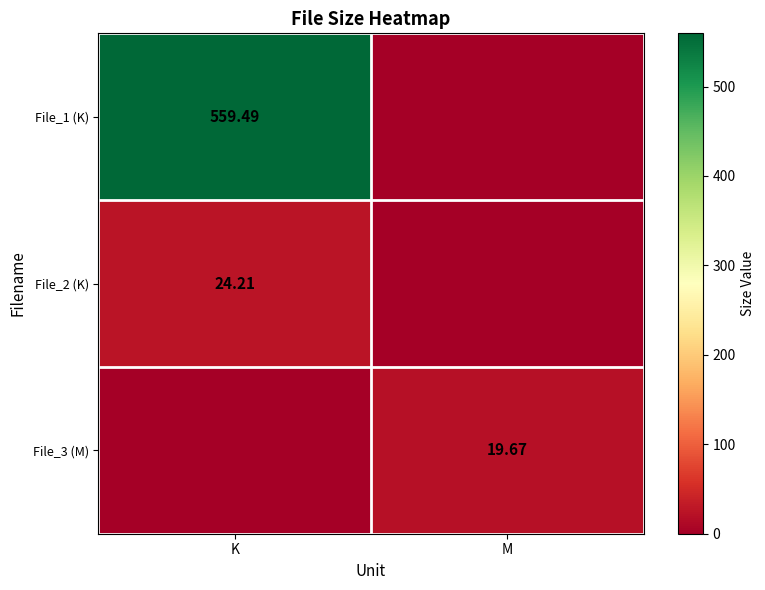

What is the average value of the File_2 (K) series?

12.1